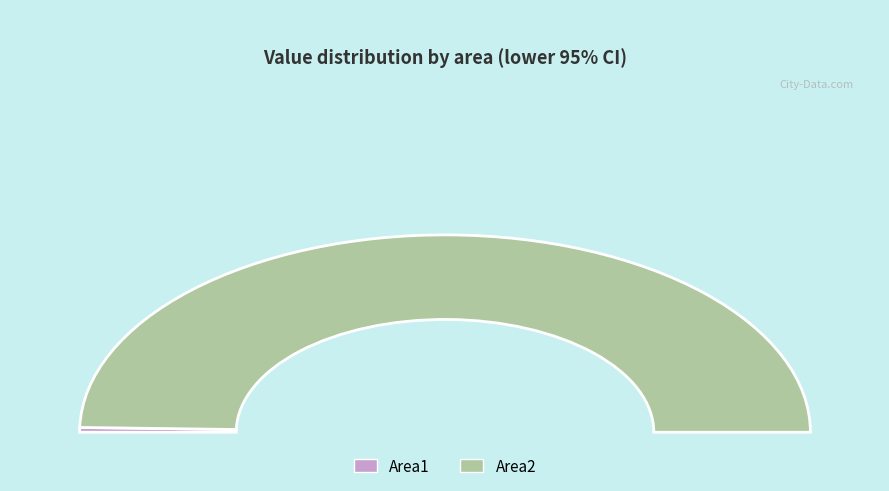

What is the change in value from Area1 to Area2?

+4589.6